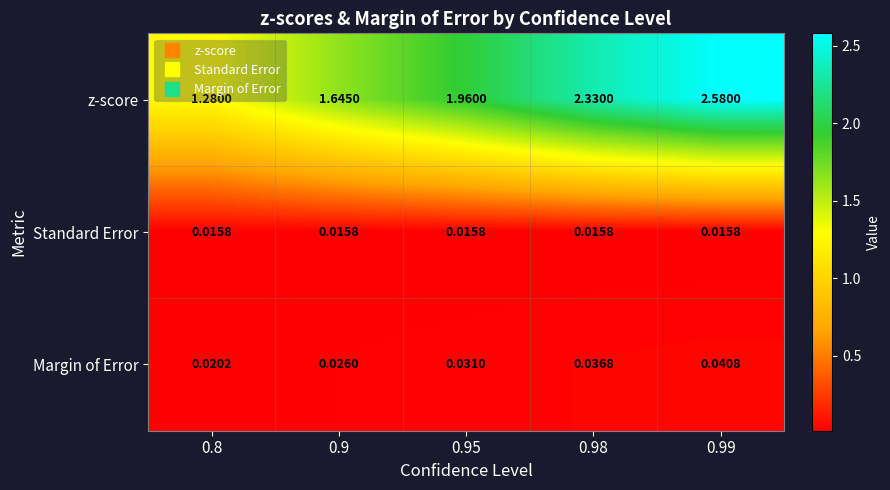

Between 0.95 and 0.98, which series saw the biggest shift?

z-score